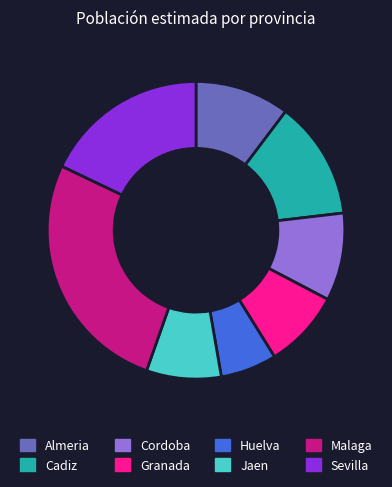

True or false: Malaga accounts for 13% of the total.

False